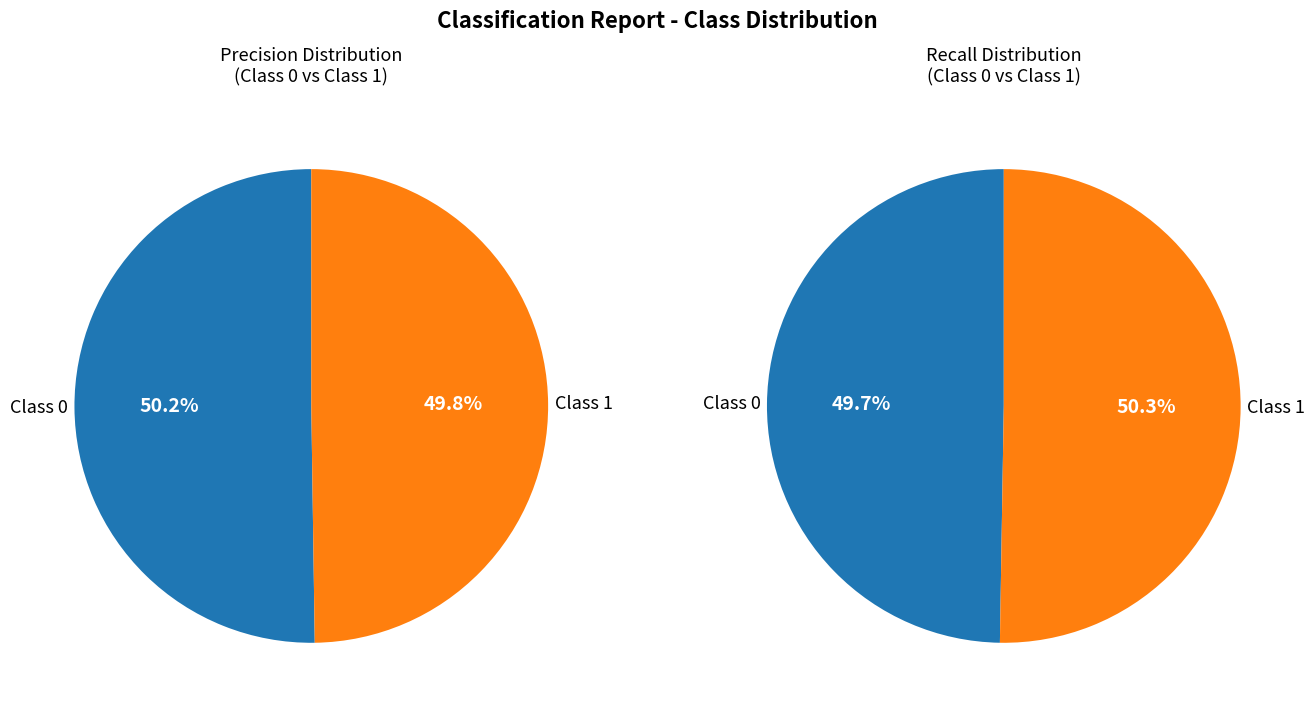

What percentage do 0 and 1 together represent?

100.0%